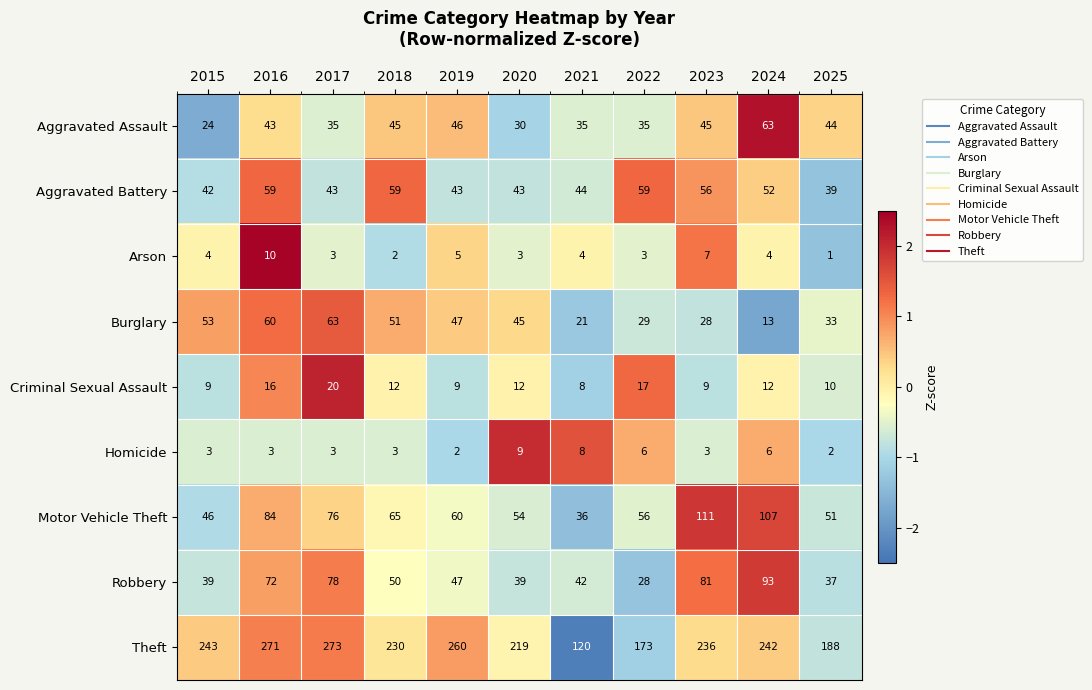

At 2025, list the series in order from largest to smallest.

Theft, Motor Vehicle Theft, Aggravated Assault, Aggravated Battery, Robbery, Burglary, Criminal Sexual Assault, Homicide, Arson